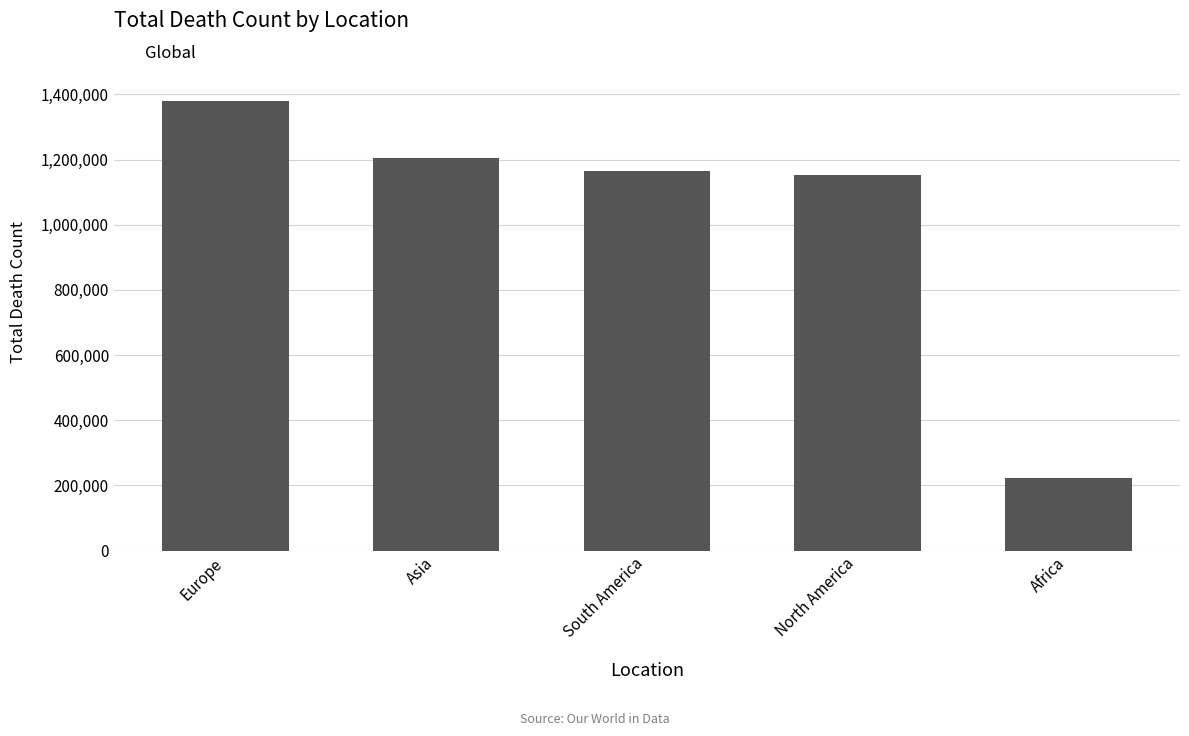

What is the value of the 1st bar from the left?

1378547